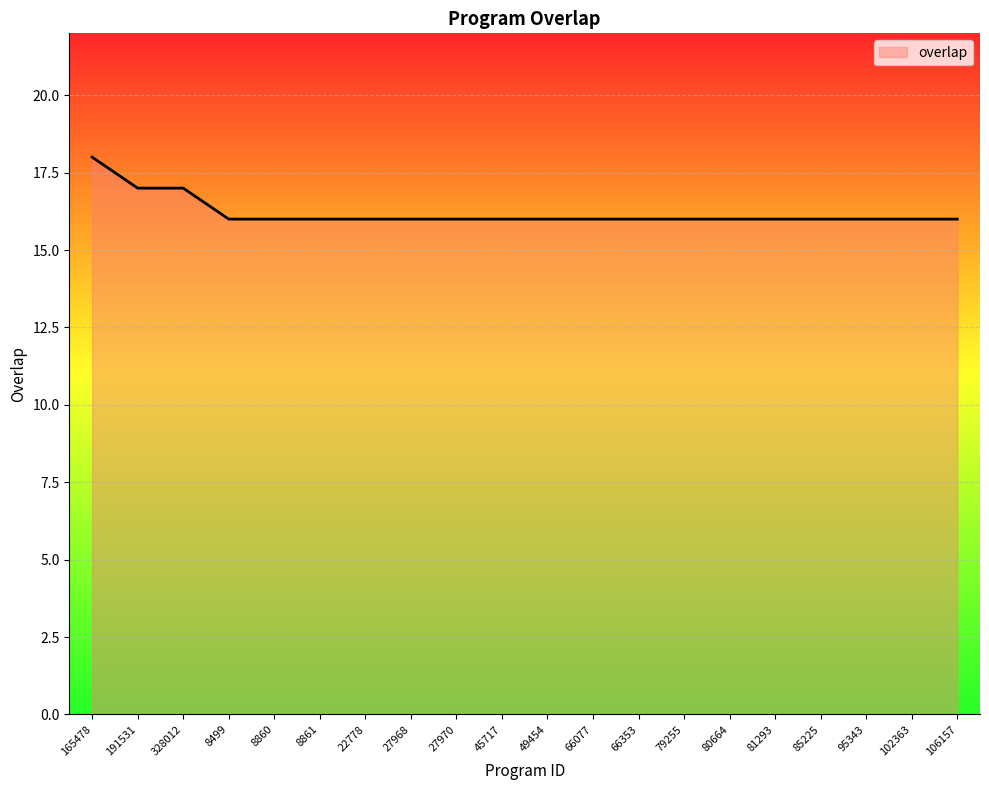

Which label corresponds to the largest value in the chart?

165478